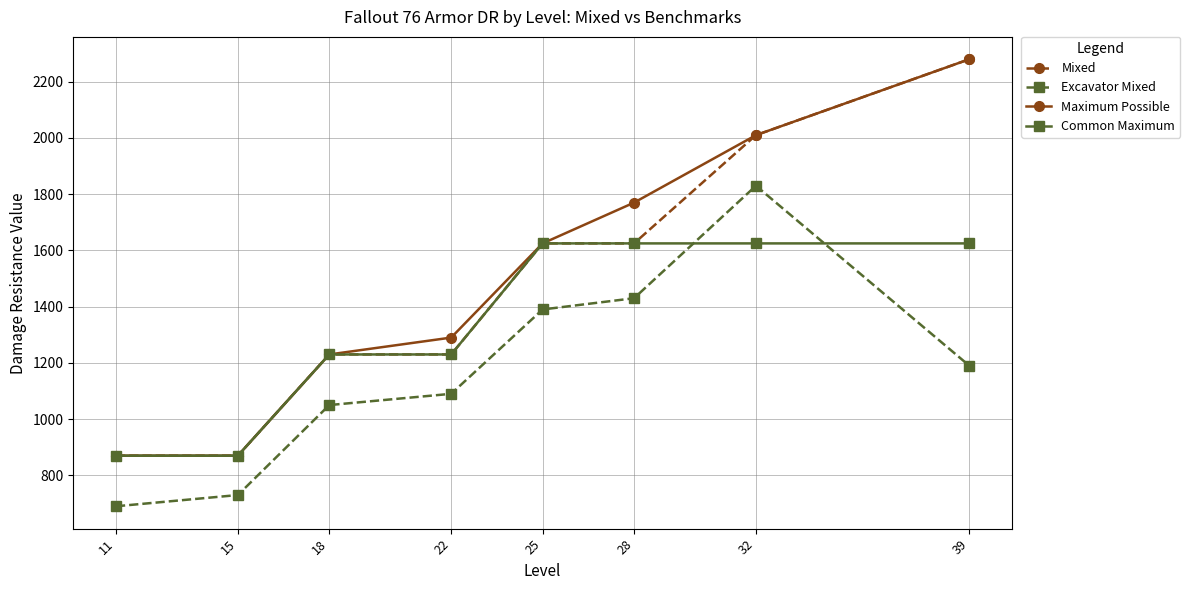

What is the minimum value shown in the chart?

690